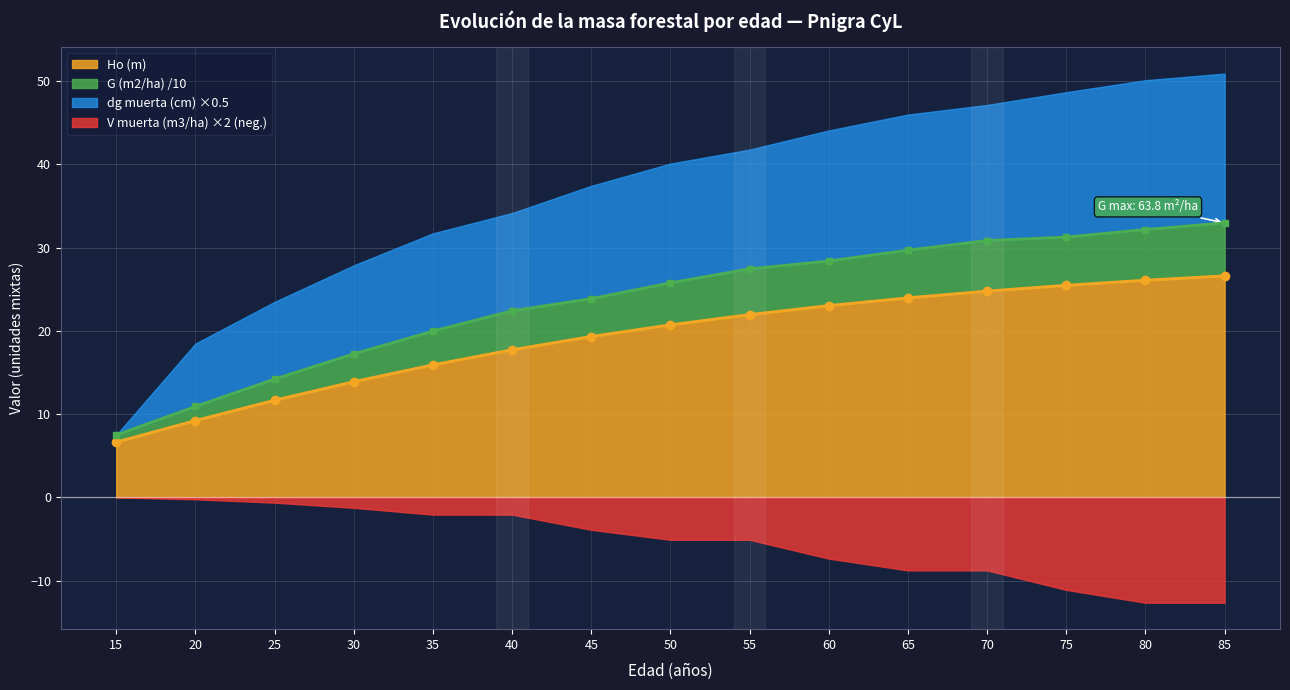

How many lines are shown in the chart?

2